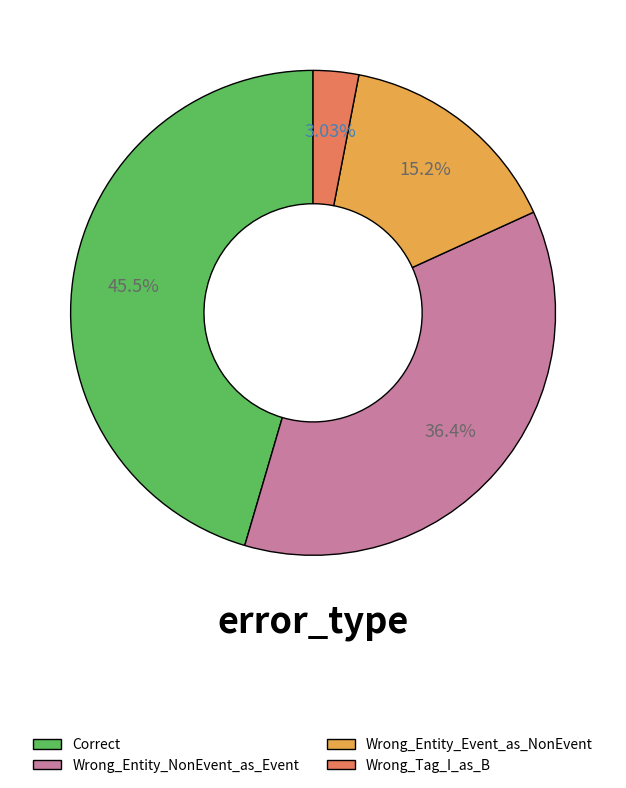

Count the number of slices in the pie.

4